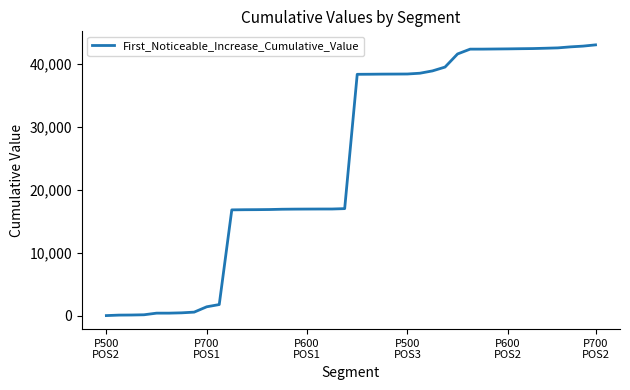

How many categories are shown in the chart?

40